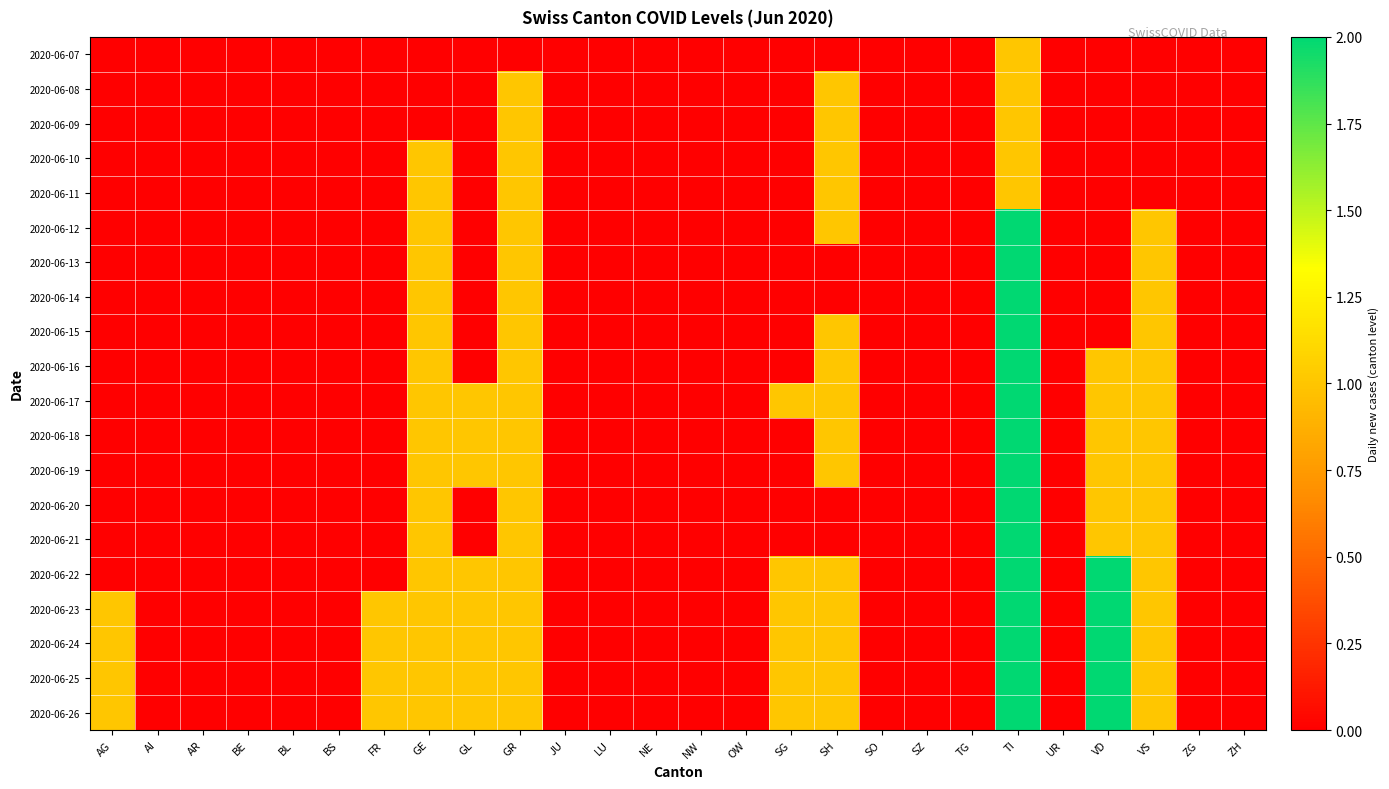

How many categories are shown in the chart?

26